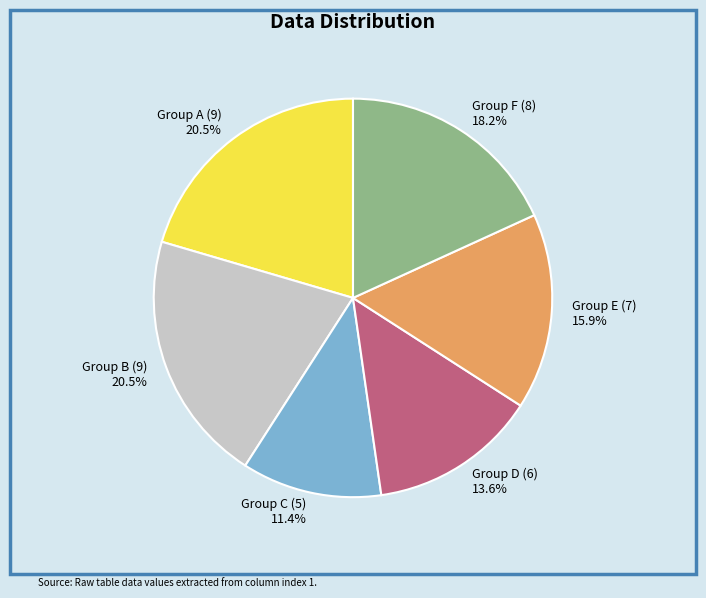

What percentage do Group C (5) and Group E (7) together represent?

27.3%